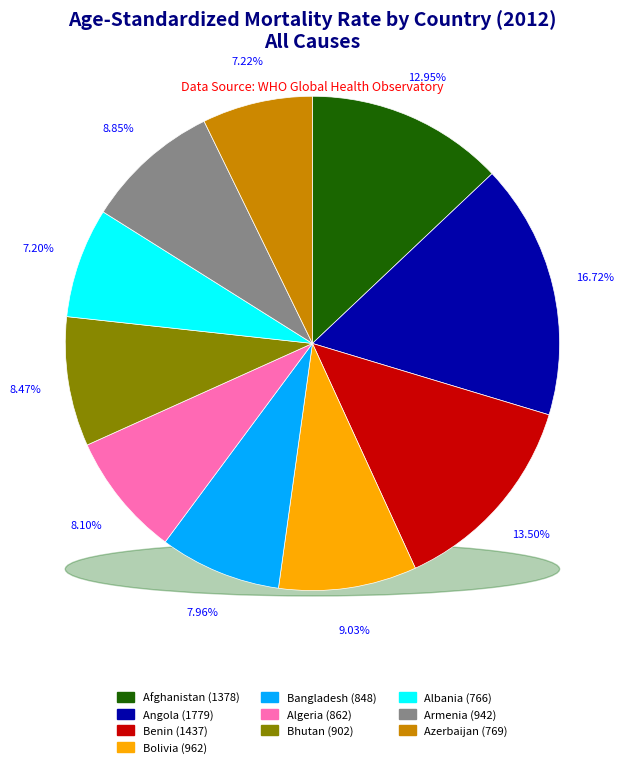

To the nearest percent, what is the difference between the largest and smallest slice percentages?

10%